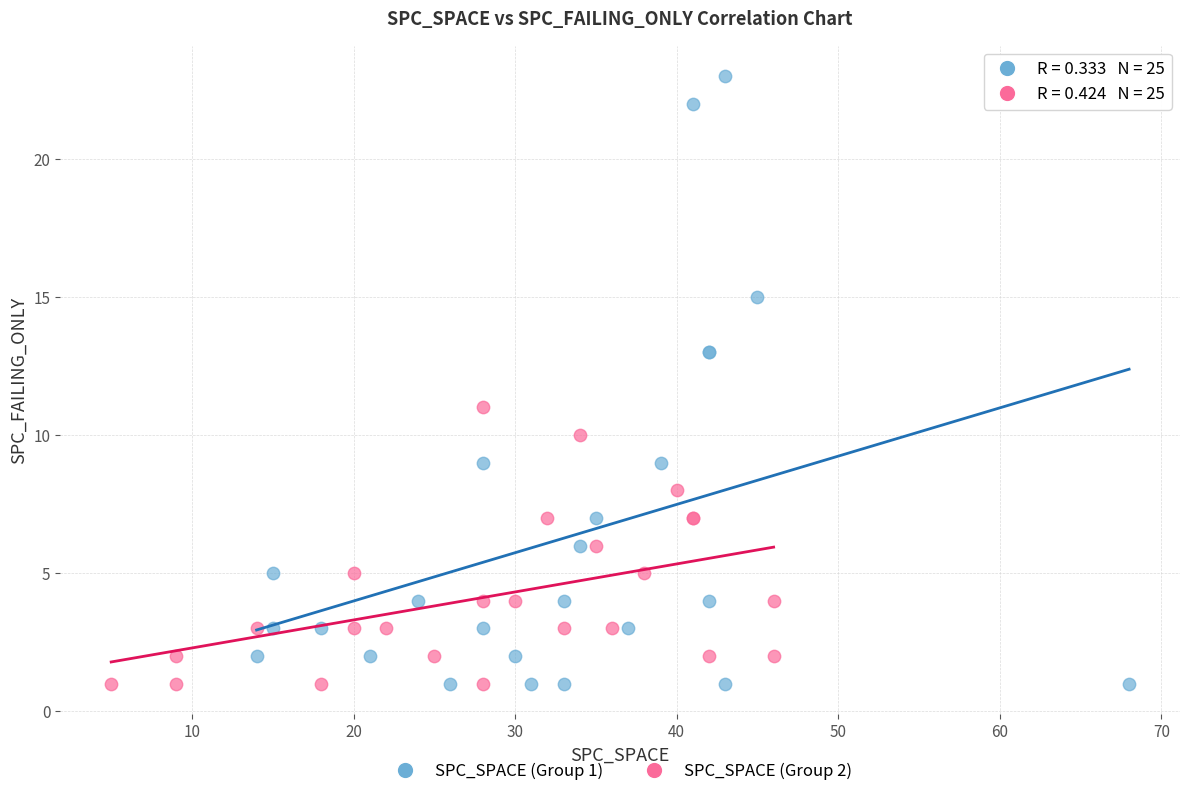

What are all the series names shown in the legend?

SPC_SPACE (Group 1), SPC_SPACE (Group 2)